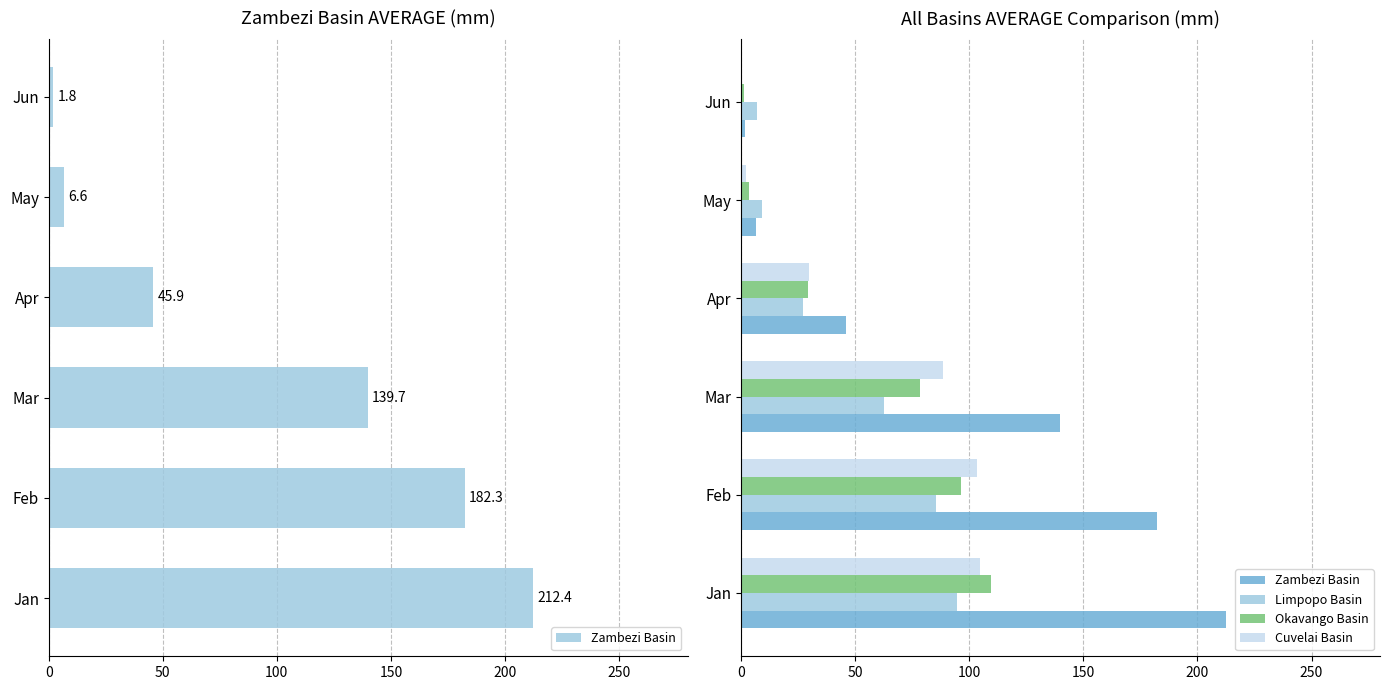

How many bars are there in each group?

4